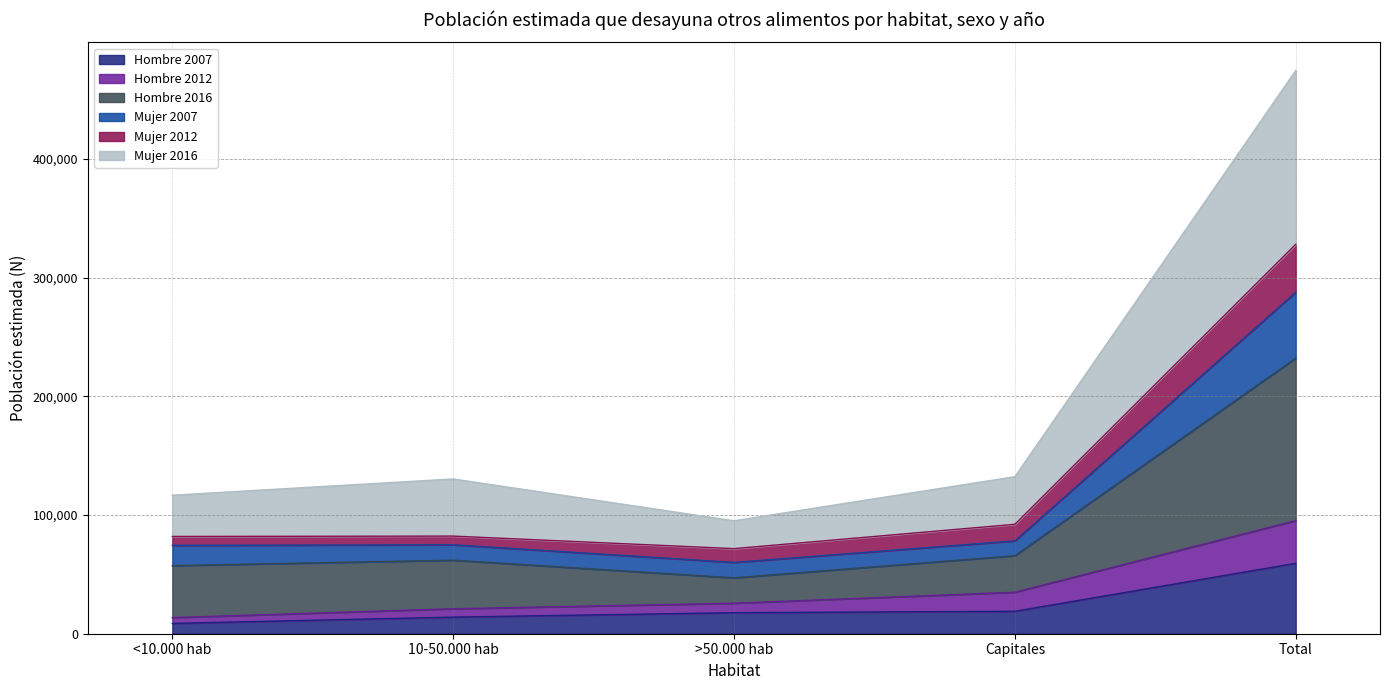

At which category is the sum across all series the highest?

Total